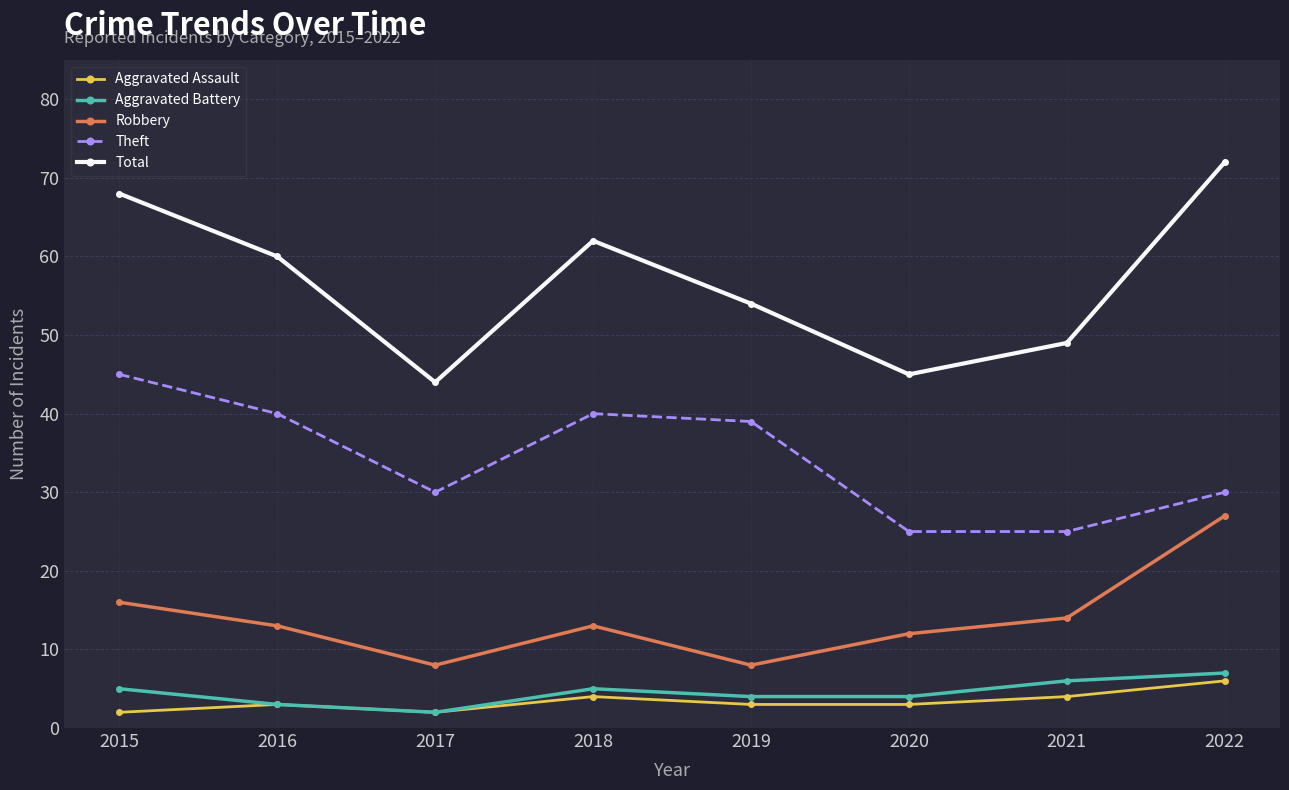

What is the value of the Theft point at the 7th from the left?

25